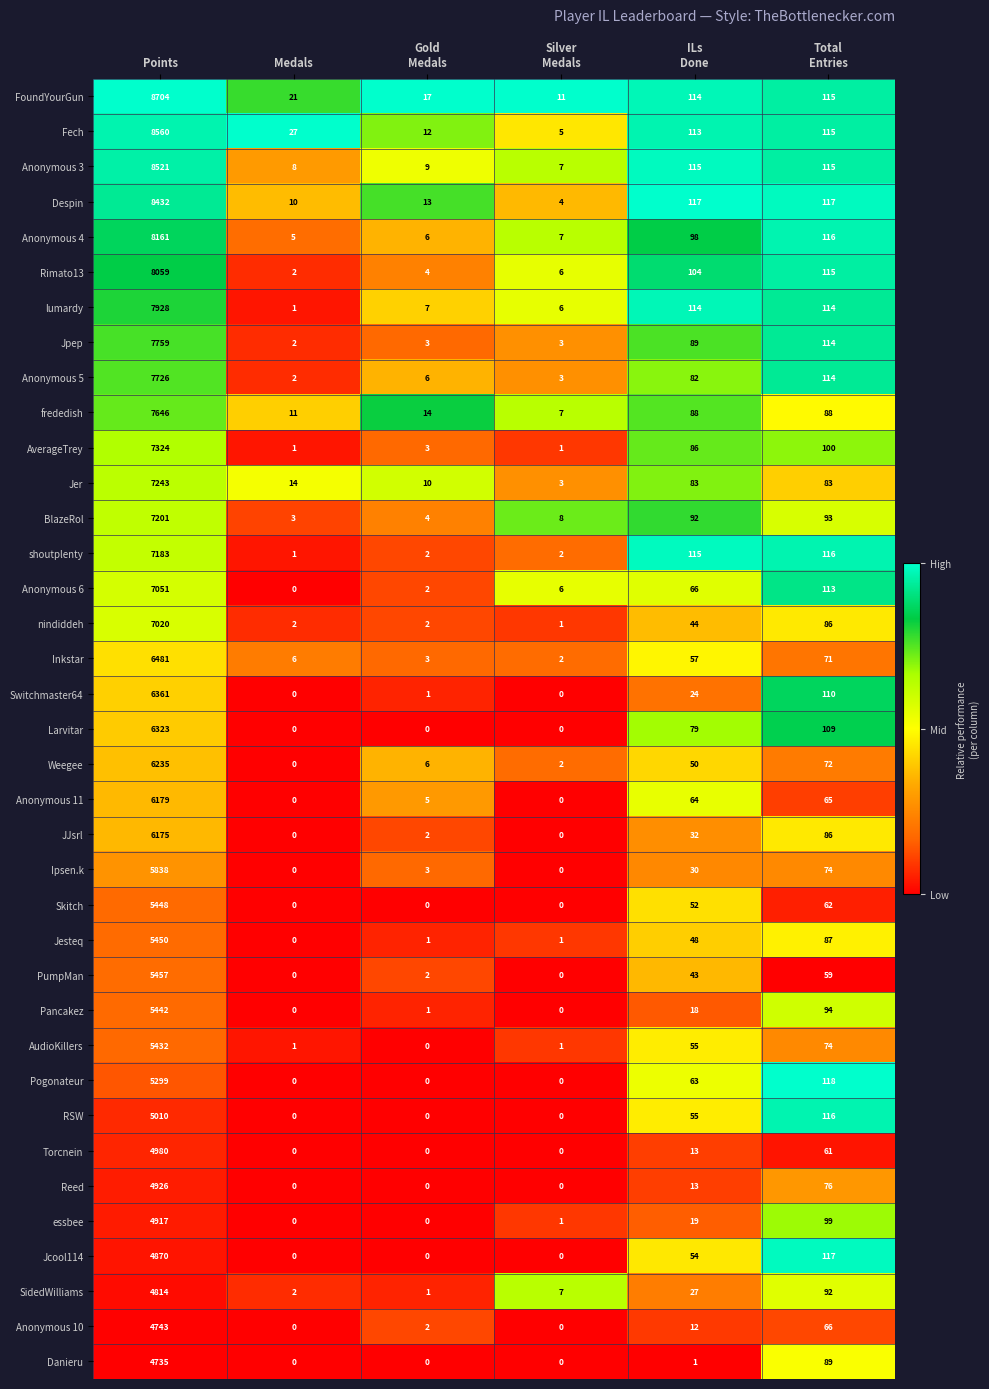

What is the sum of all Reed values?

5015